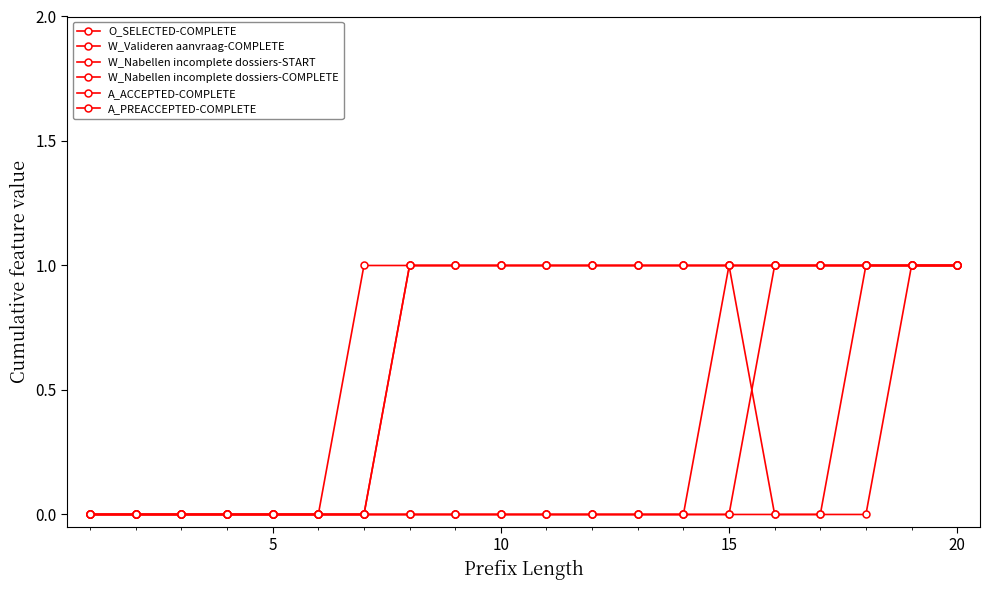

Does the chart have visible grid lines?

No